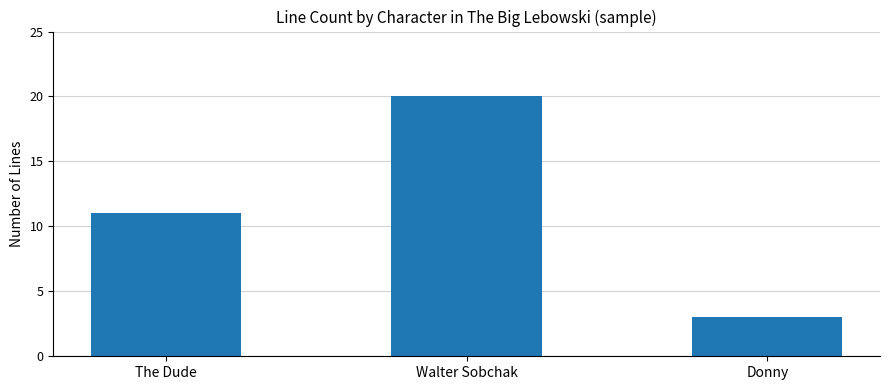

Reading right to left, transcribe all the data shown in this chart.

3	20	11